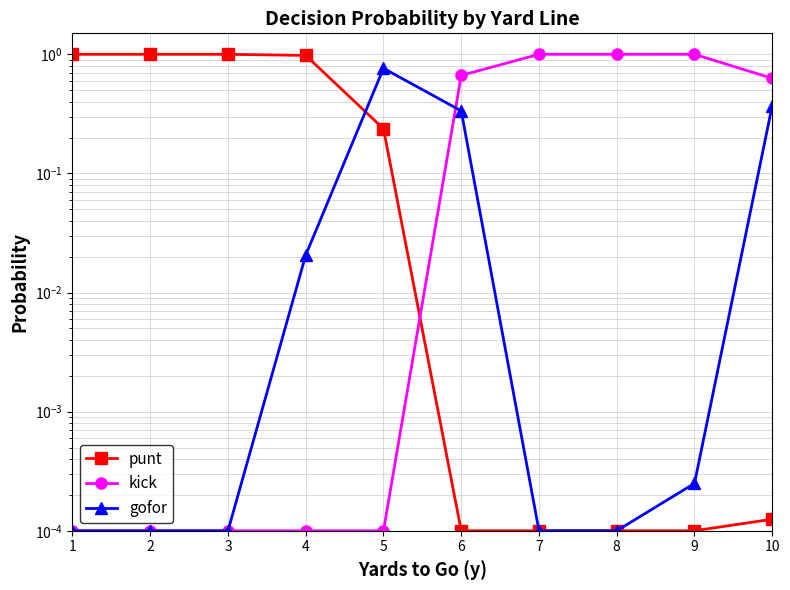

What is the difference between the maximum and minimum values in the gofor series?

0.8